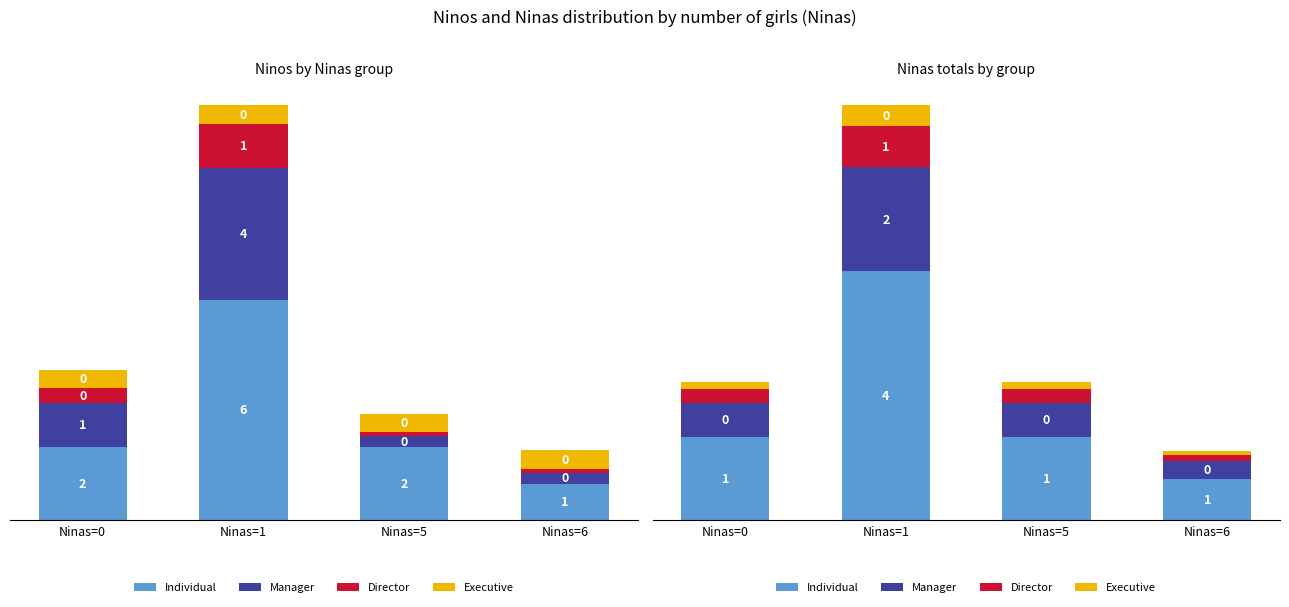

Rank the series at Ninas=0 from highest to lowest value.

Individual, Manager, Director, Executive